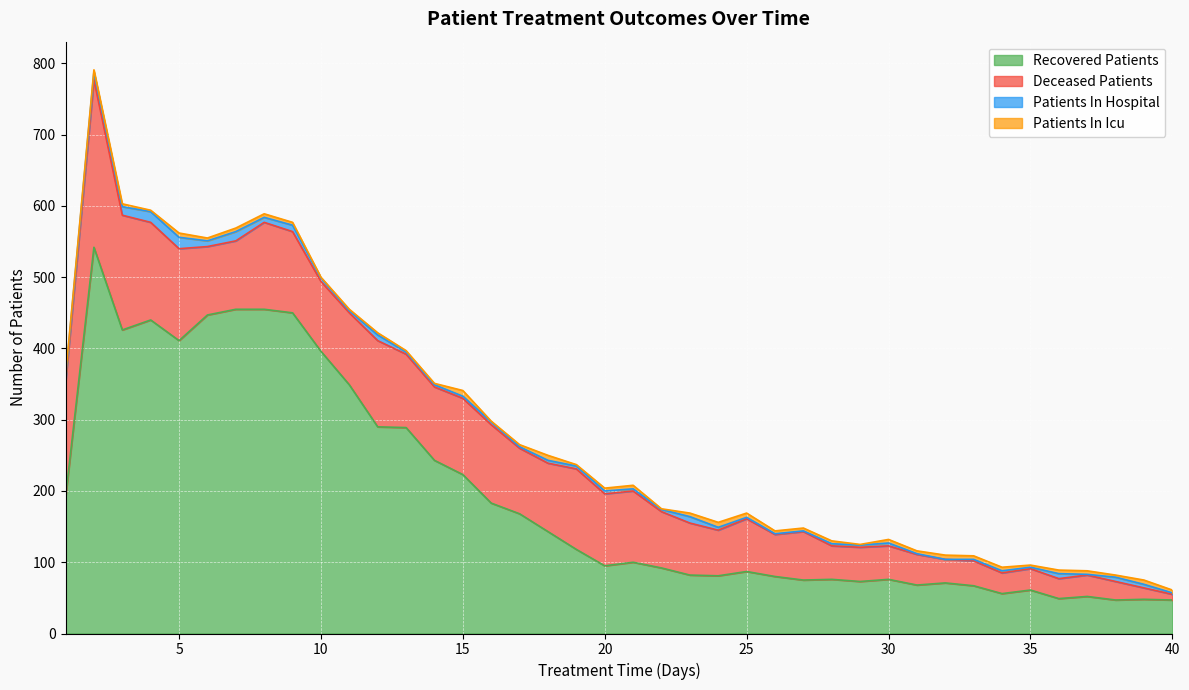

Is it true that deceased_patients equals 154 at 19?

False